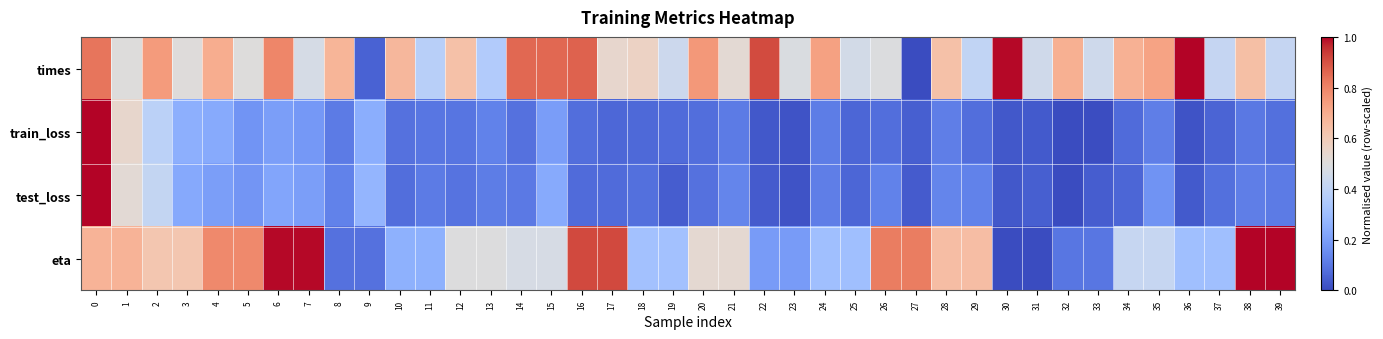

Between 2 and 33, which is larger?

2